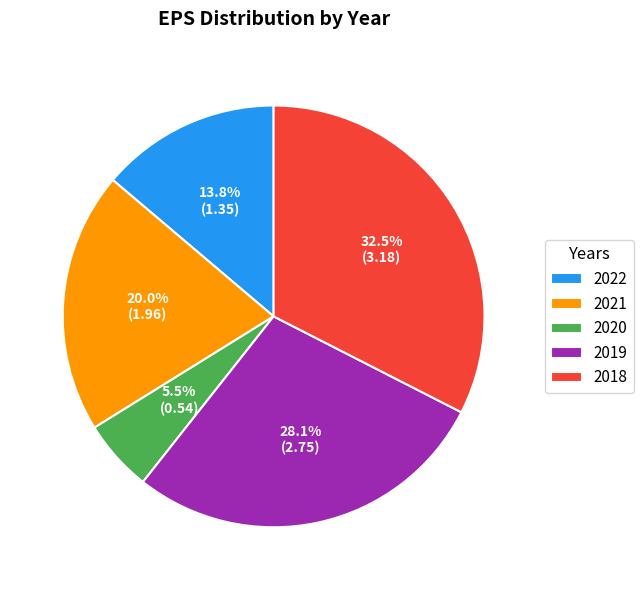

Is there any slice that represents more than half of the pie?

No